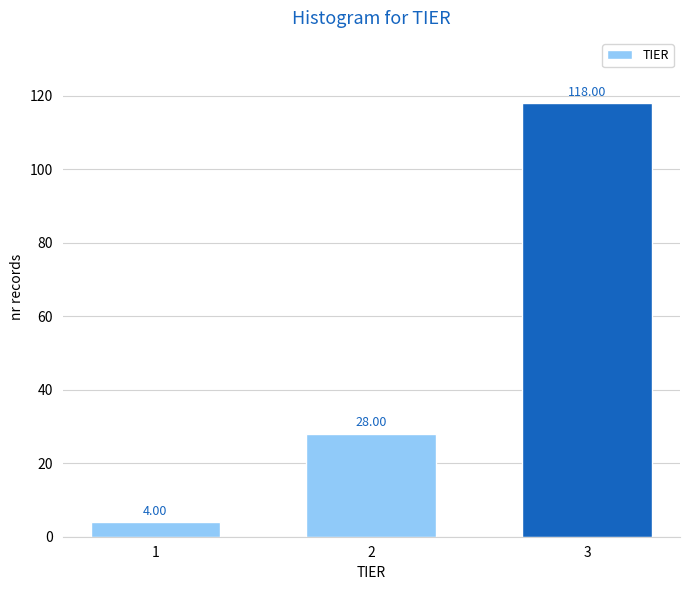

Rank the categories by value from highest to lowest.

3, 2, 1